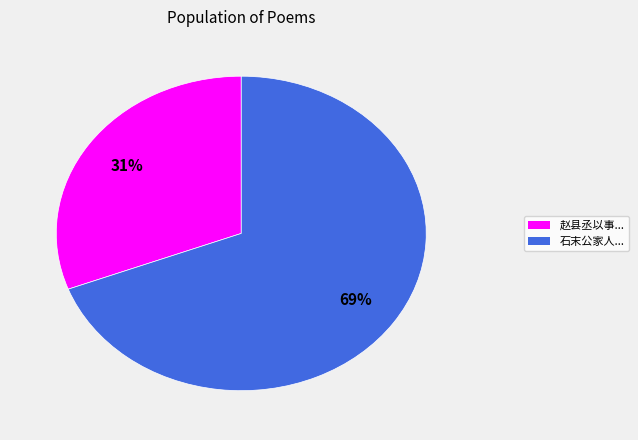

Is there any slice that represents more than half of the pie?

Yes